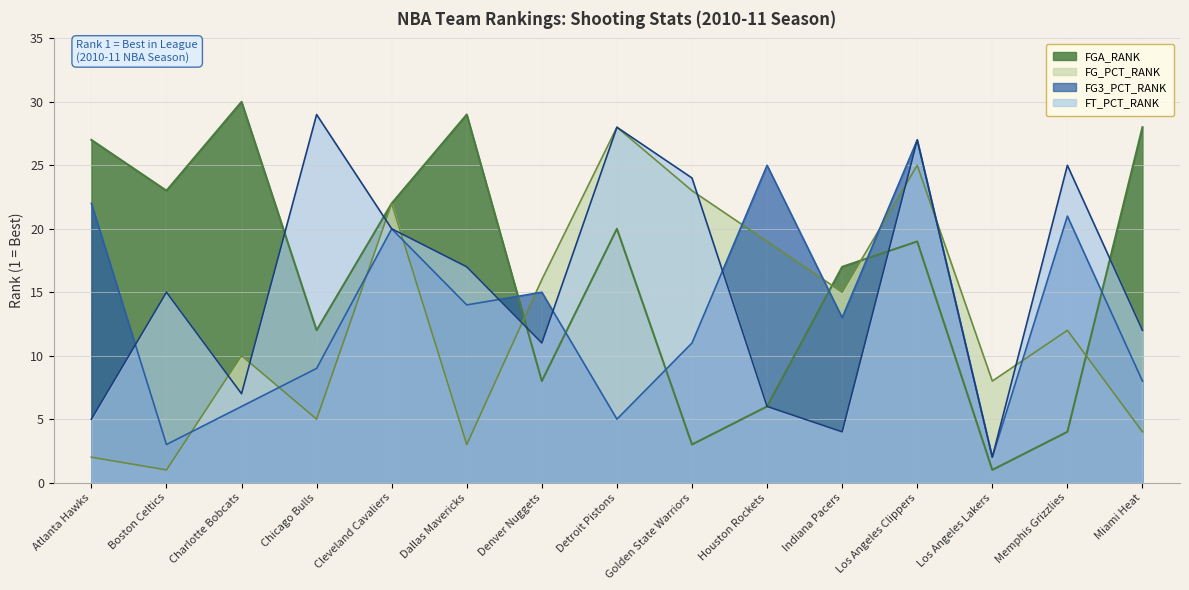

What is the difference between the maximum and minimum values in the FG_PCT_RANK series?

27